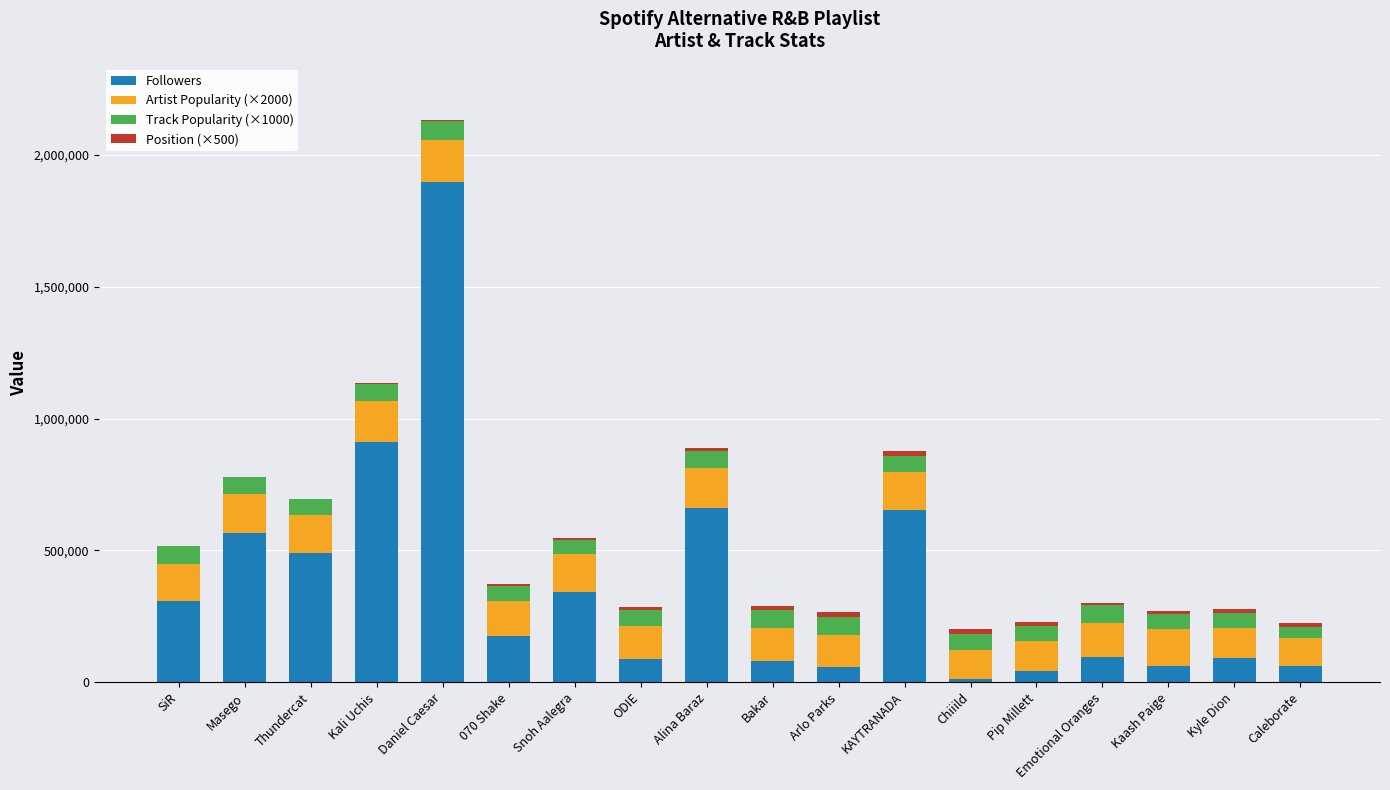

What is the sum of all Followers values?

6602832